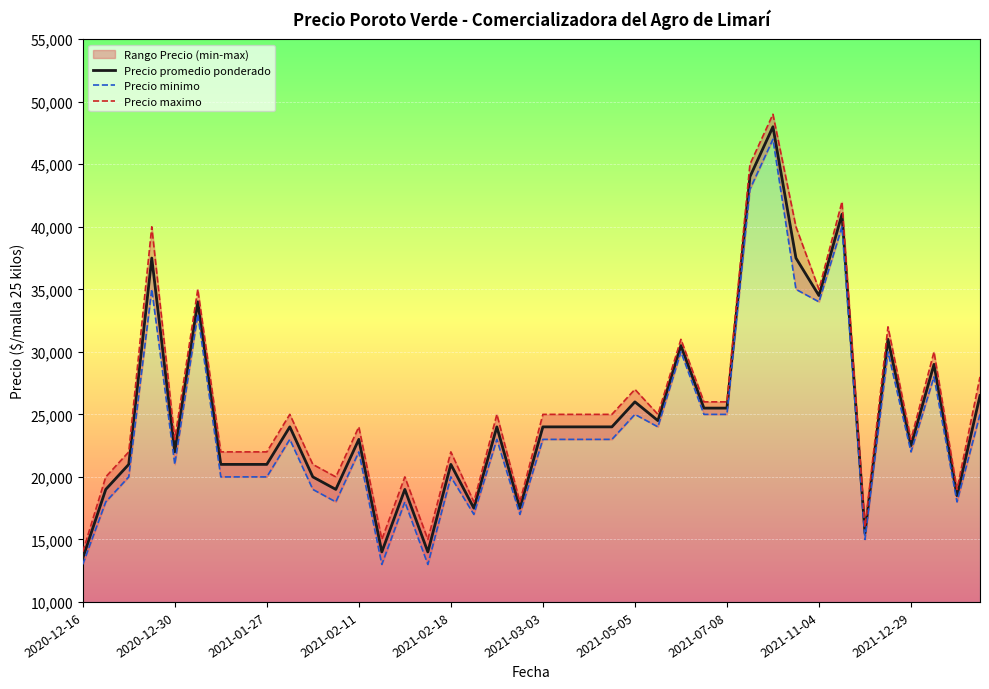

True or false: Precio maximo and Precio minimo intersect in this chart.

False